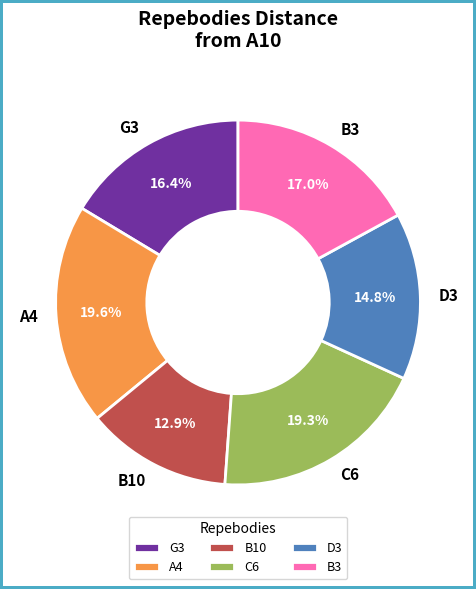

Is there any slice that represents more than half of the pie?

No